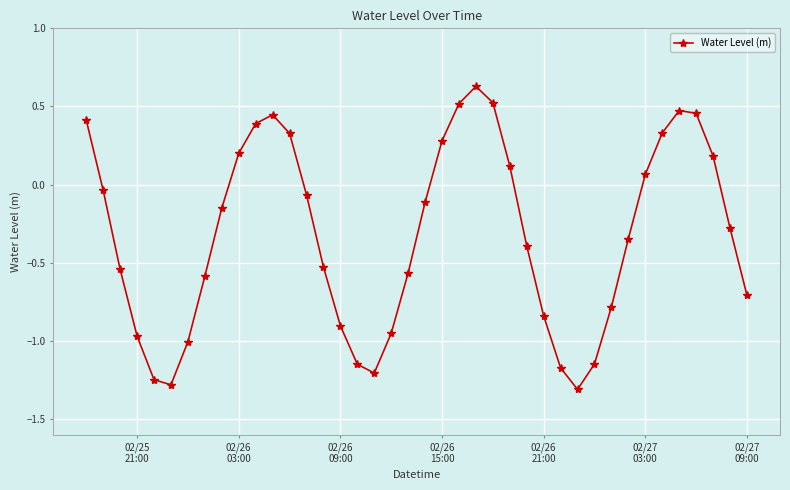

What is the difference between the maximum and minimum values?

1.9